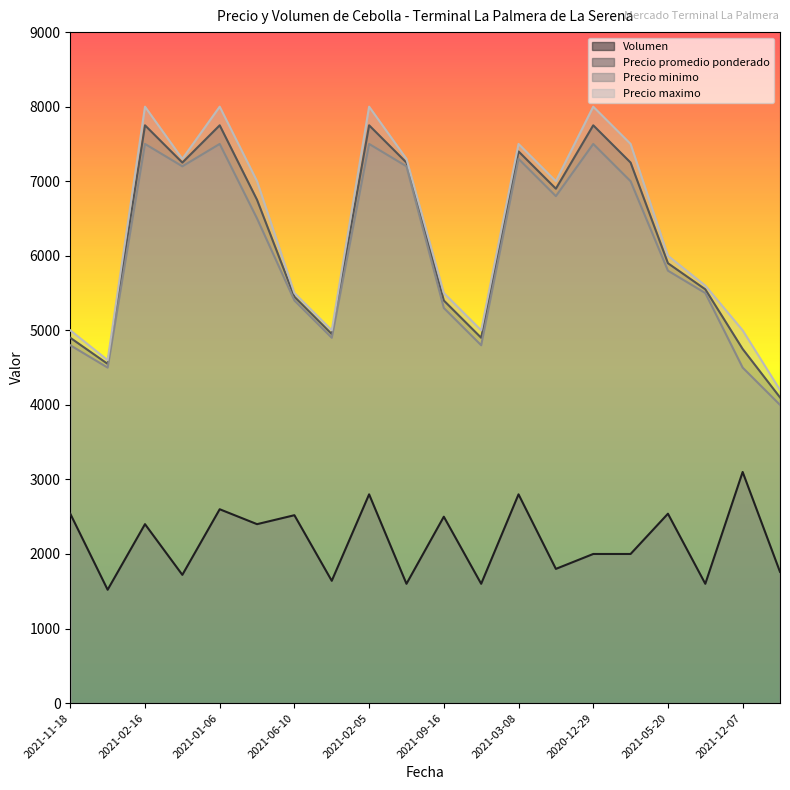

Is it true that Volumen equals 2000 at 2020-12-29?

True